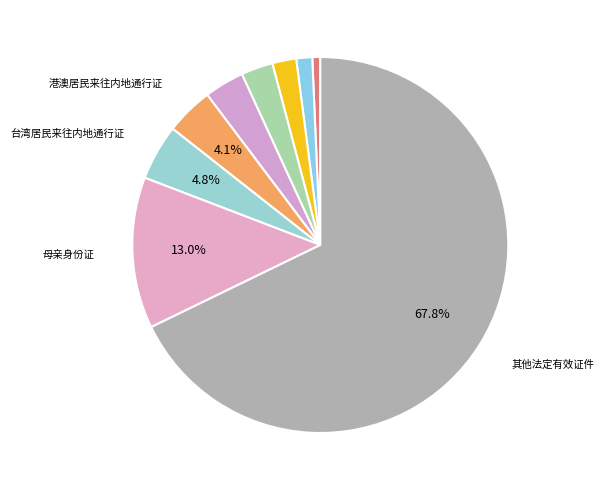

How many segments does this pie chart have?

9